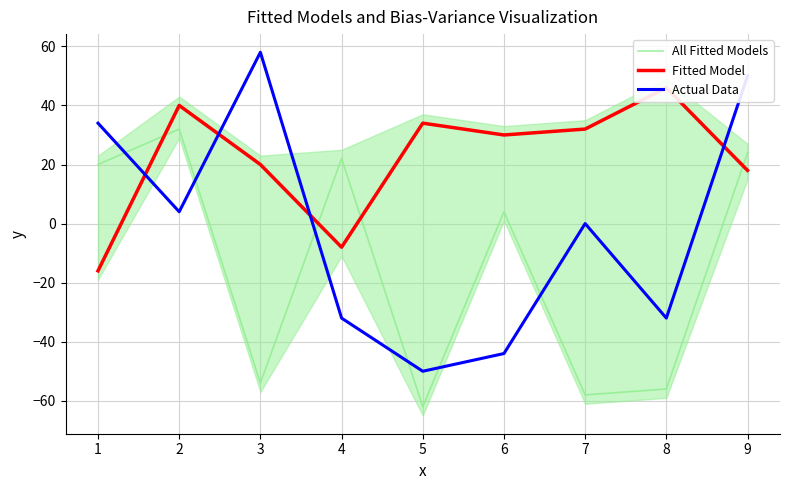

What is the minimum value for All Fitted Models?

-62